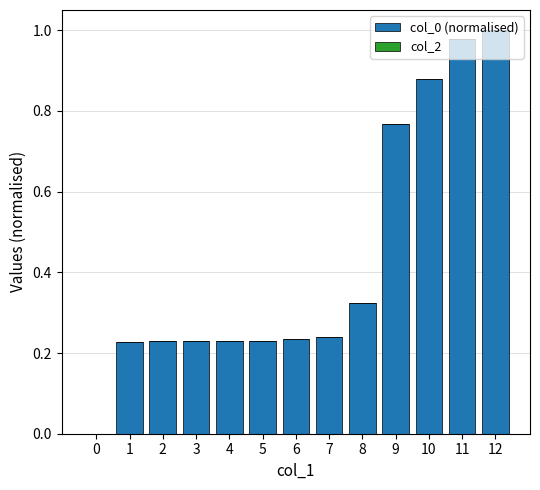

What is the change in value from 7 to 11?

+0.7